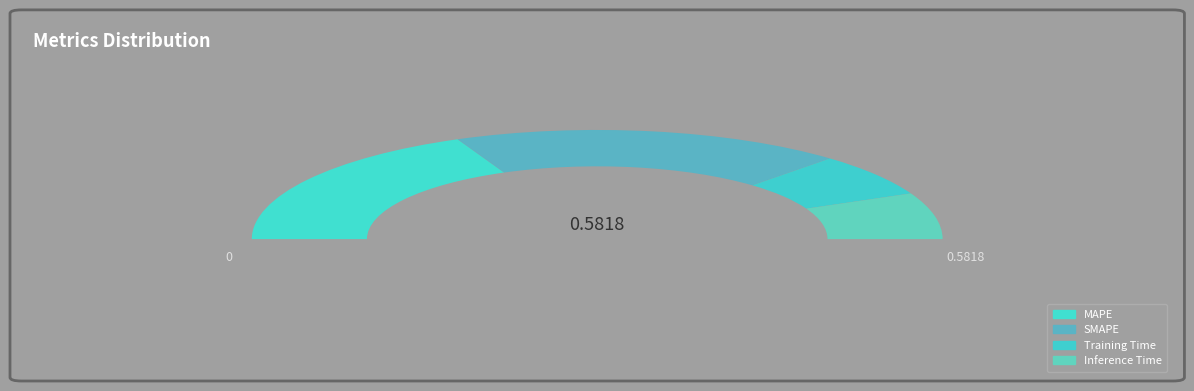

True or false: Training Time accounts for 7% of the total.

False